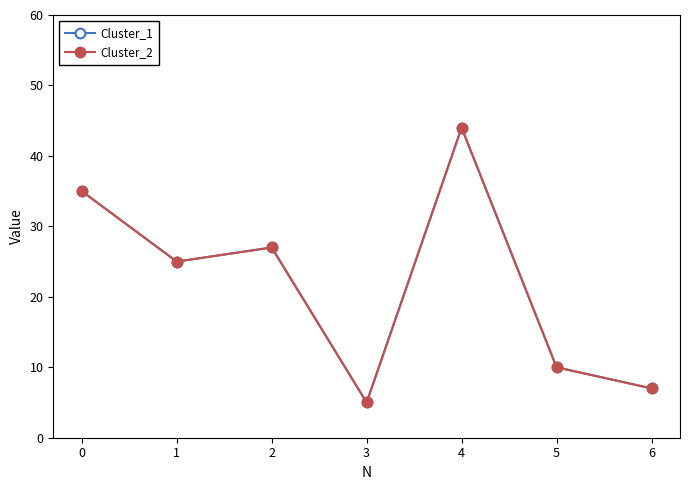

True or false: Cluster_1 and Cluster_2 cross at least once.

False